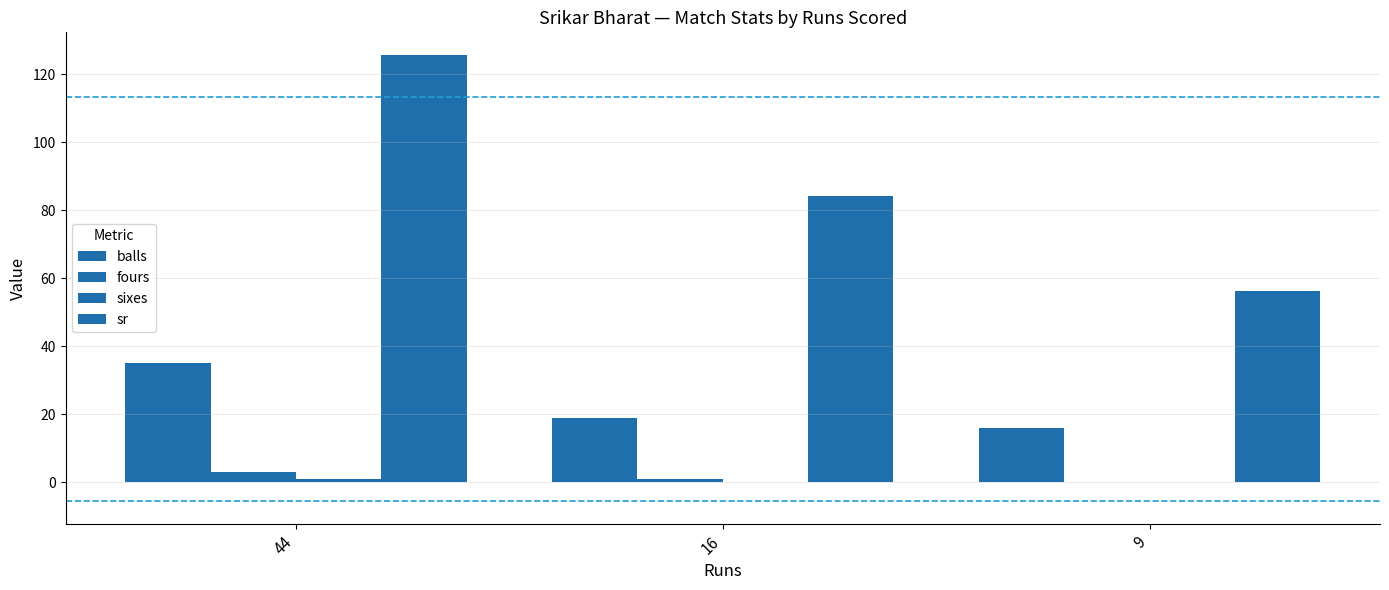

Which category has the lowest value in the balls series?

9